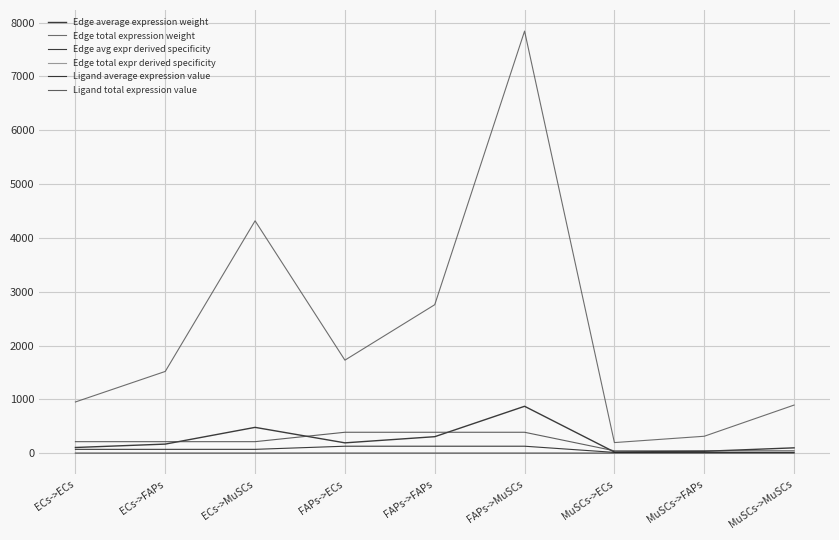

Is this an area chart (filled region under the line)?

No